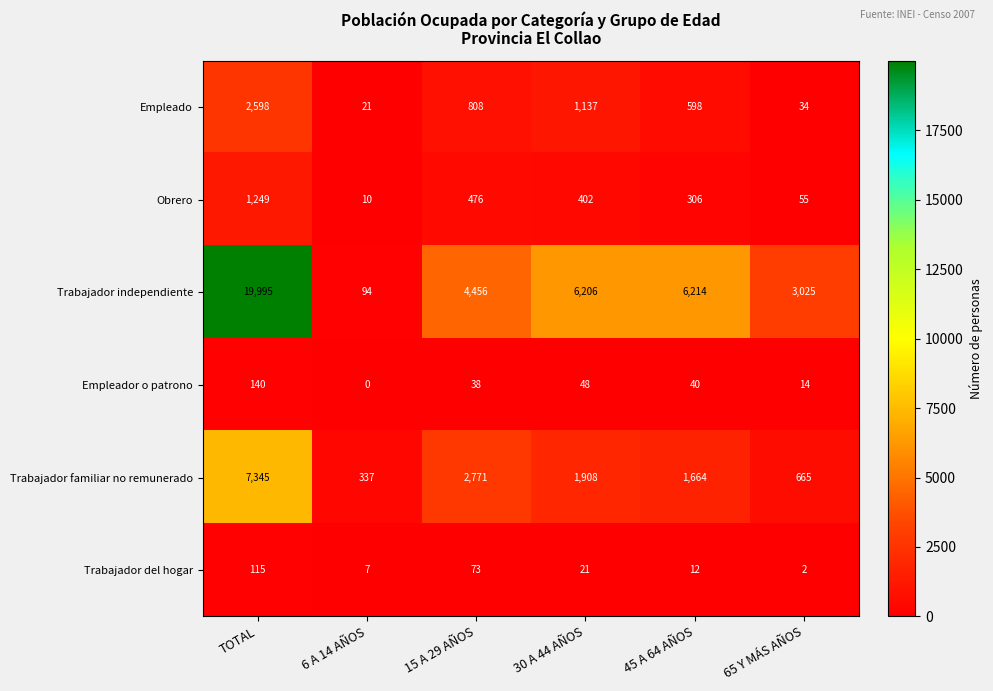

At which label does Empleado first exceed 808?

TOTAL